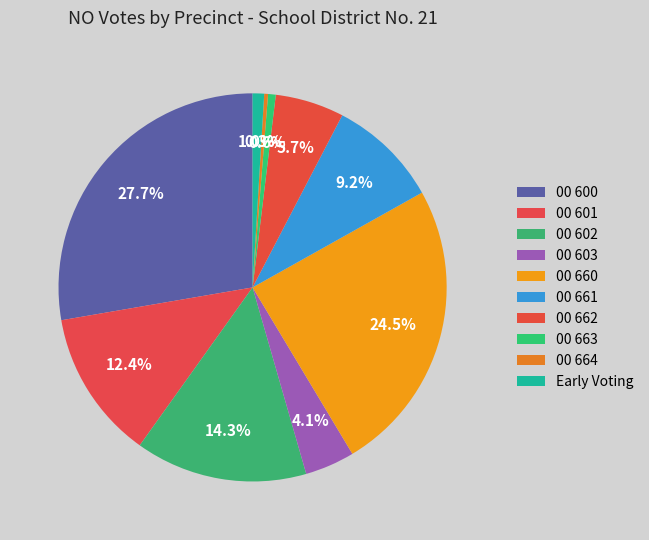

To the nearest percent, what portion does 00 660 represent?

25%